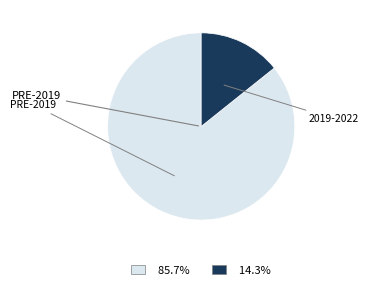

Is there a majority slice in this chart?

Yes